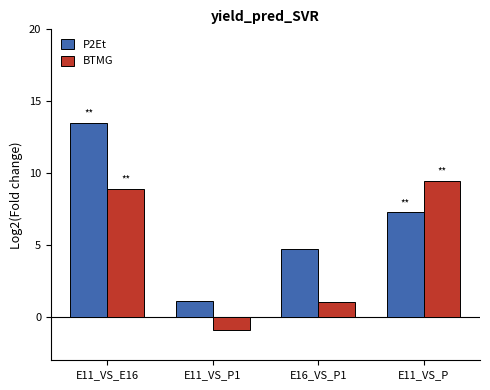

Which series has the largest total across all categories?

P2Et